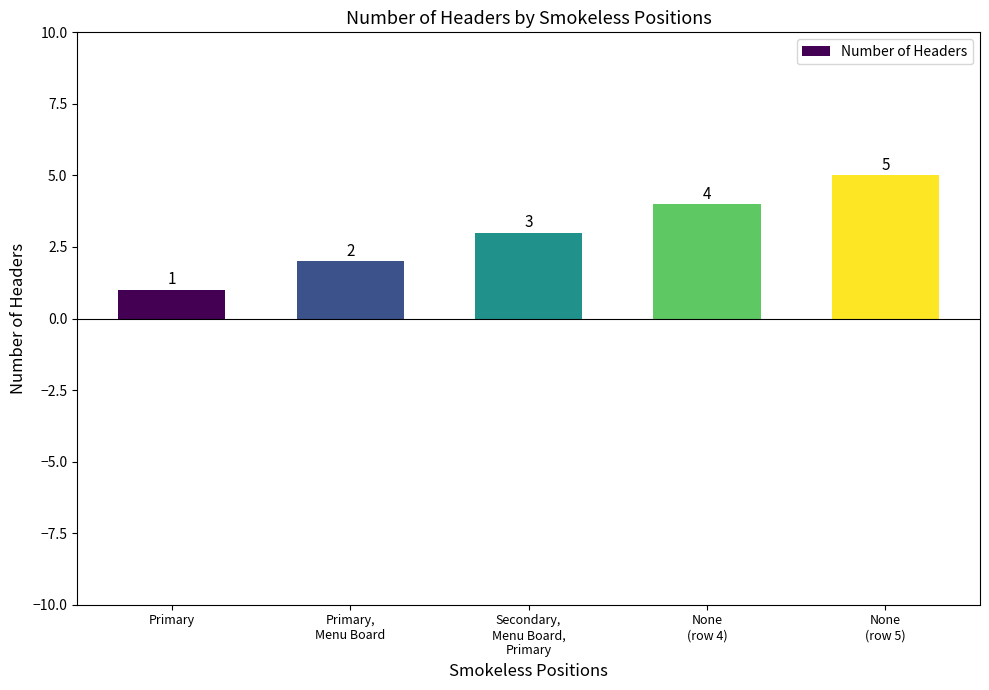

Count the values in the range 2 to 4.

3